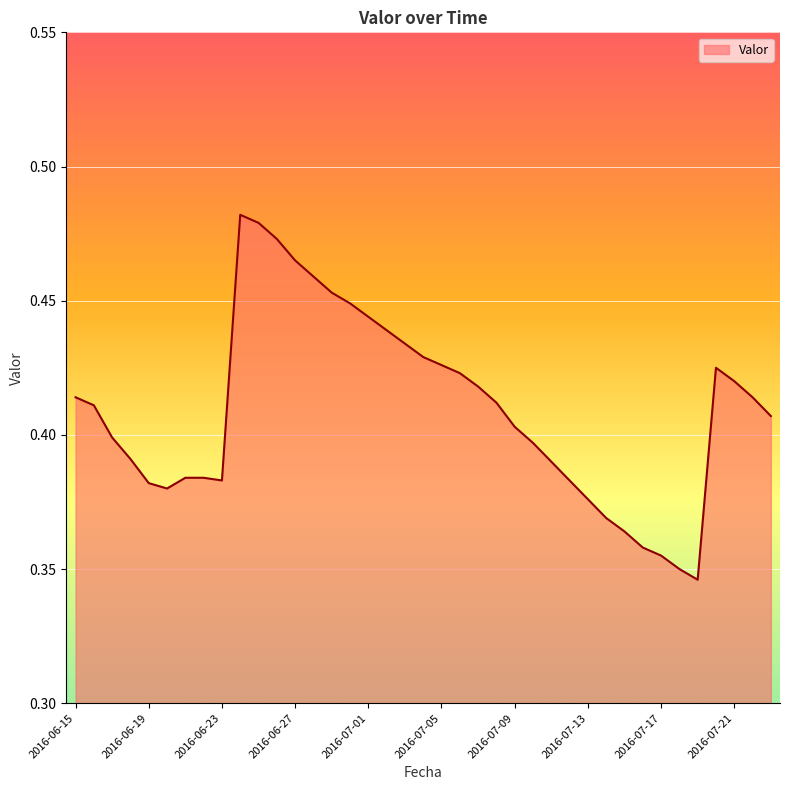

List the labels in order of value, largest first.

2016-06-24, 2016-06-25, 2016-06-26, 2016-06-27, 2016-06-28, 2016-06-29, 2016-06-30, 2016-07-01, 2016-07-02, 2016-07-03, 2016-07-04, 2016-07-05, 2016-07-20, 2016-07-06, 2016-07-21, 2016-07-07, 2016-06-15, 2016-07-22, 2016-07-08, 2016-06-16, 2016-07-23, 2016-07-09, 2016-06-17, 2016-07-10, 2016-06-18, 2016-07-11, 2016-06-21, 2016-06-22, 2016-06-23, 2016-07-12, 2016-06-19, 2016-06-20, 2016-07-13, 2016-07-14, 2016-07-15, 2016-07-16, 2016-07-17, 2016-07-18, 2016-07-19